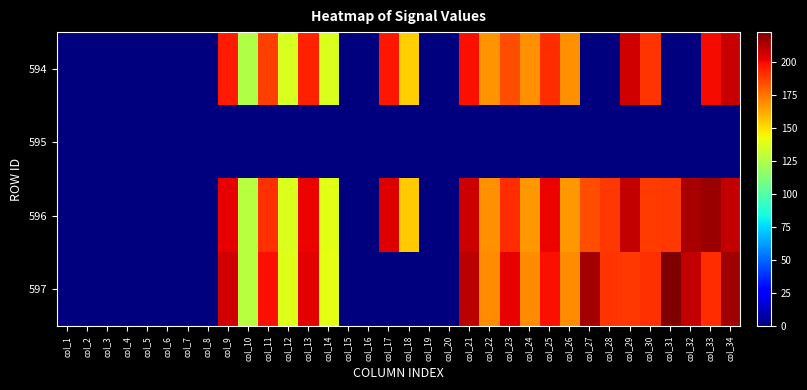

Between col_7 and col_8, which is larger?

col_7